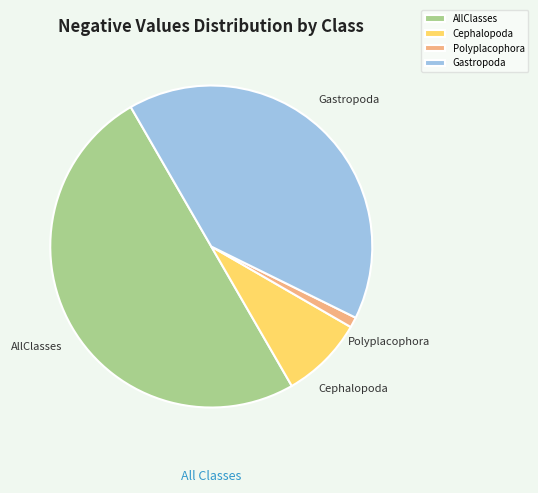

Is it true that Polyplacophora is 11% of the pie?

False